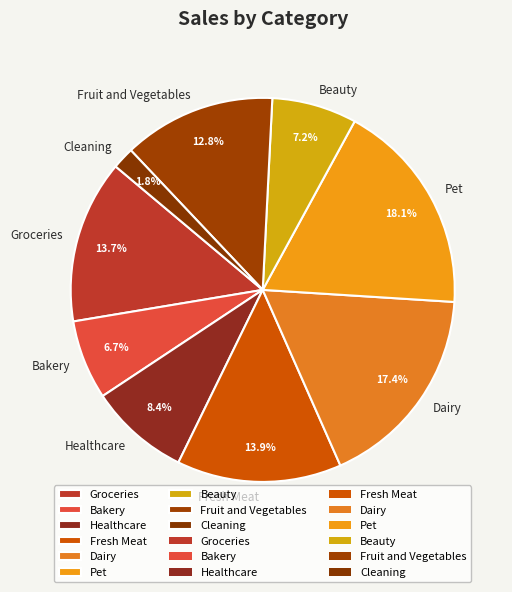

How many segments does this pie chart have?

9